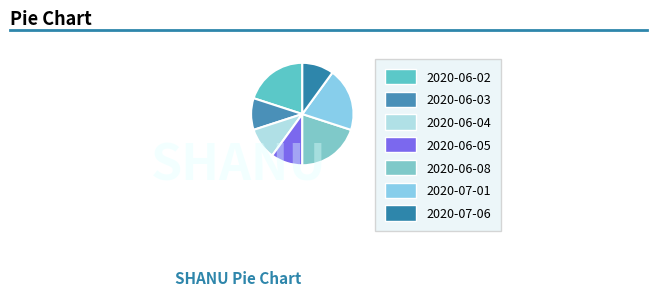

The 2020-06-04 slice represents 21% of the pie. True or false?

False